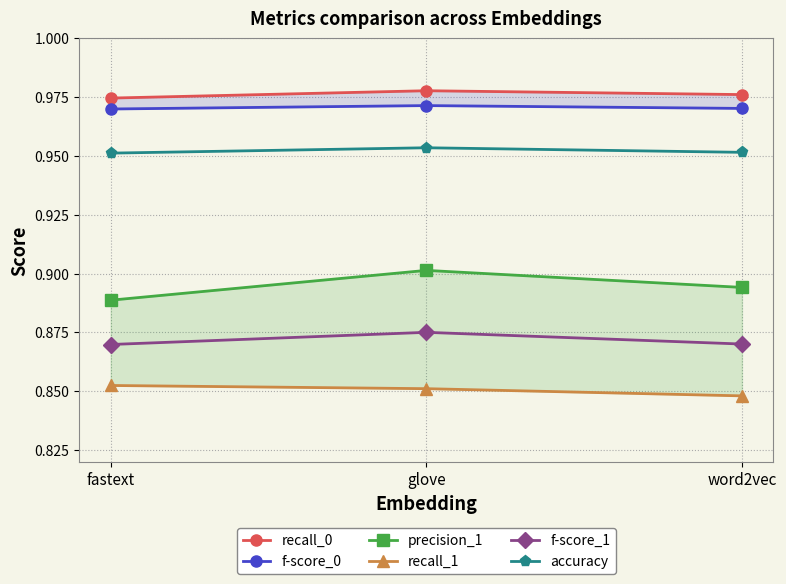

Which series has the largest range (max minus min)?

precision_1